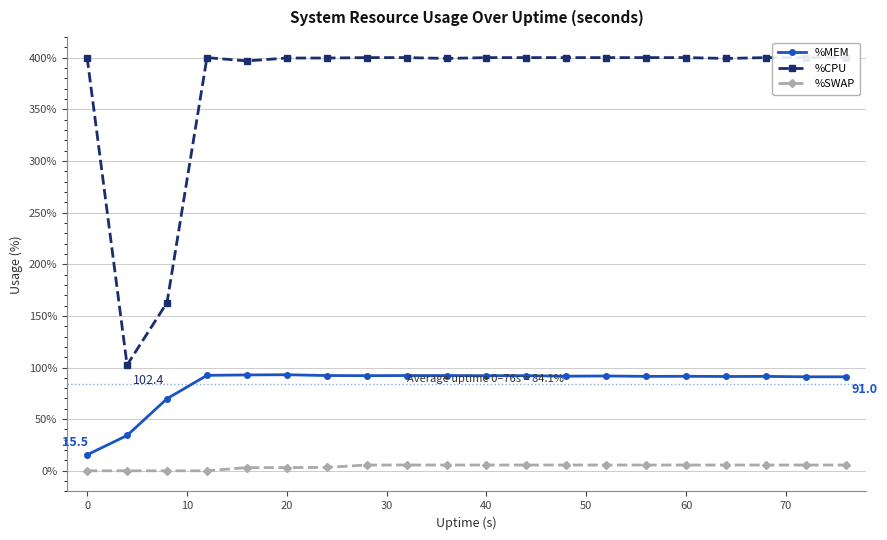

Which category has the lowest value in the %MEM series?

0